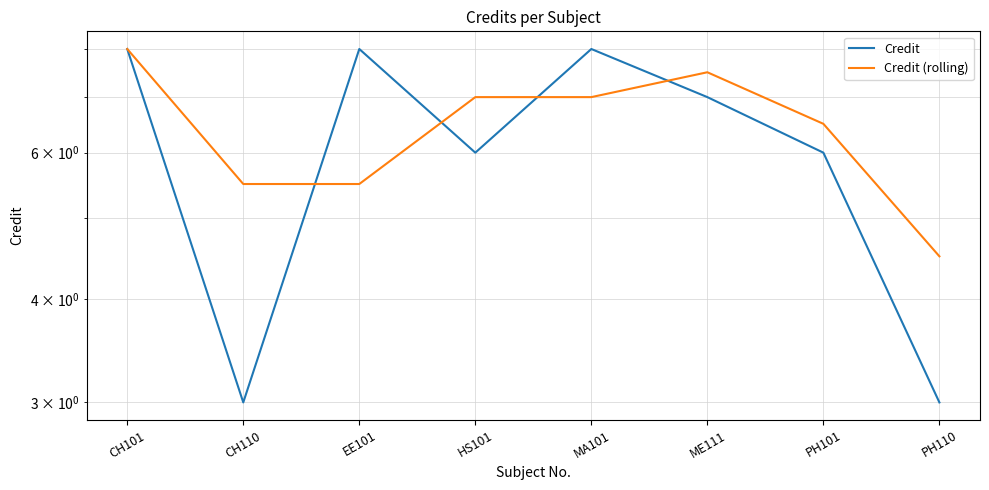

Which label corresponds to the smallest value in the chart?

CH110